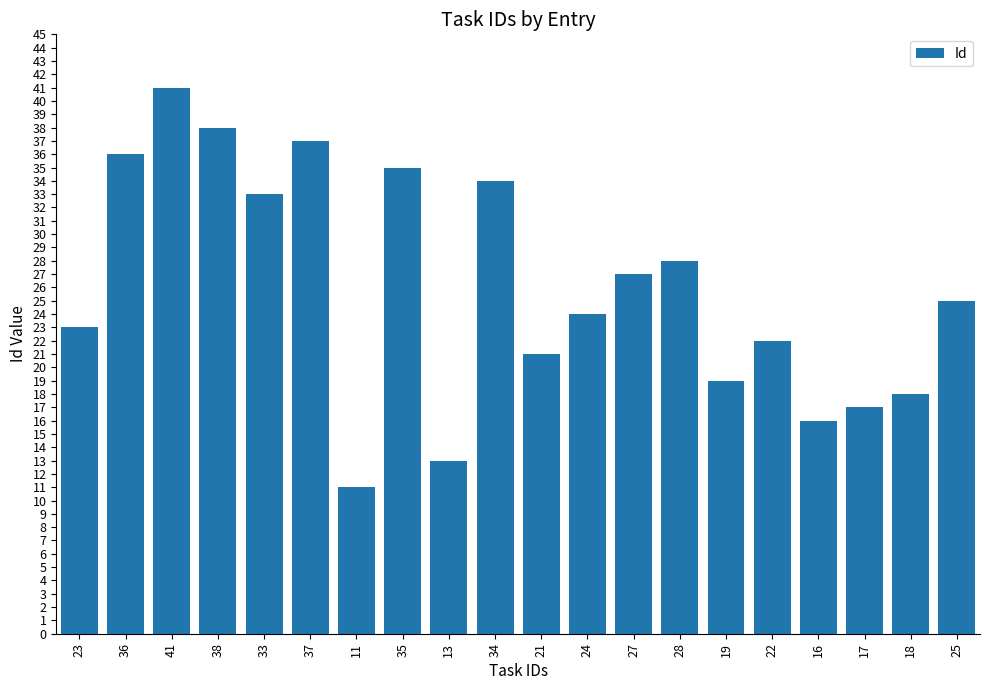

List the labels in order of value, largest first.

41, 38, 37, 36, 35, 34, 33, 28, 27, 25, 24, 23, 22, 21, 19, 18, 17, 16, 13, 11